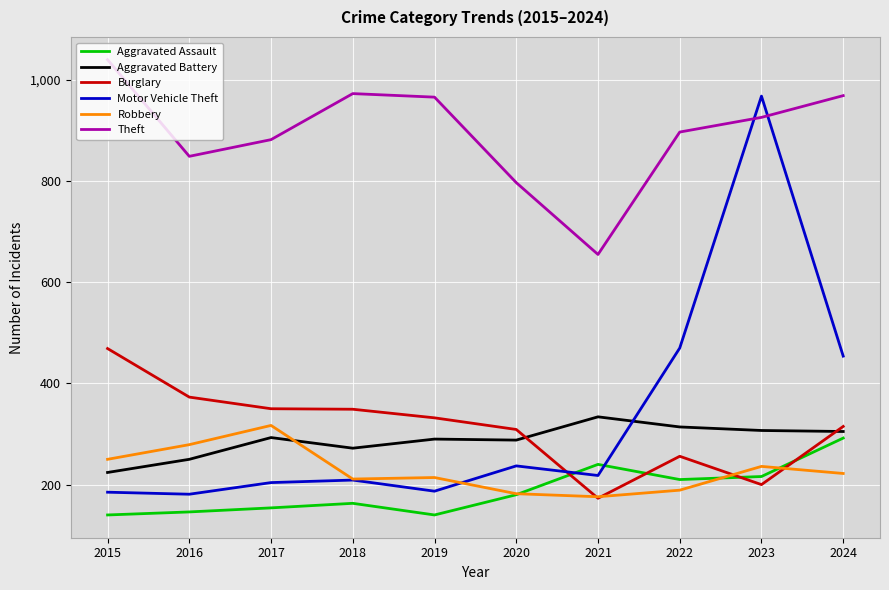

Which series has the widest spread of values?

Motor Vehicle Theft